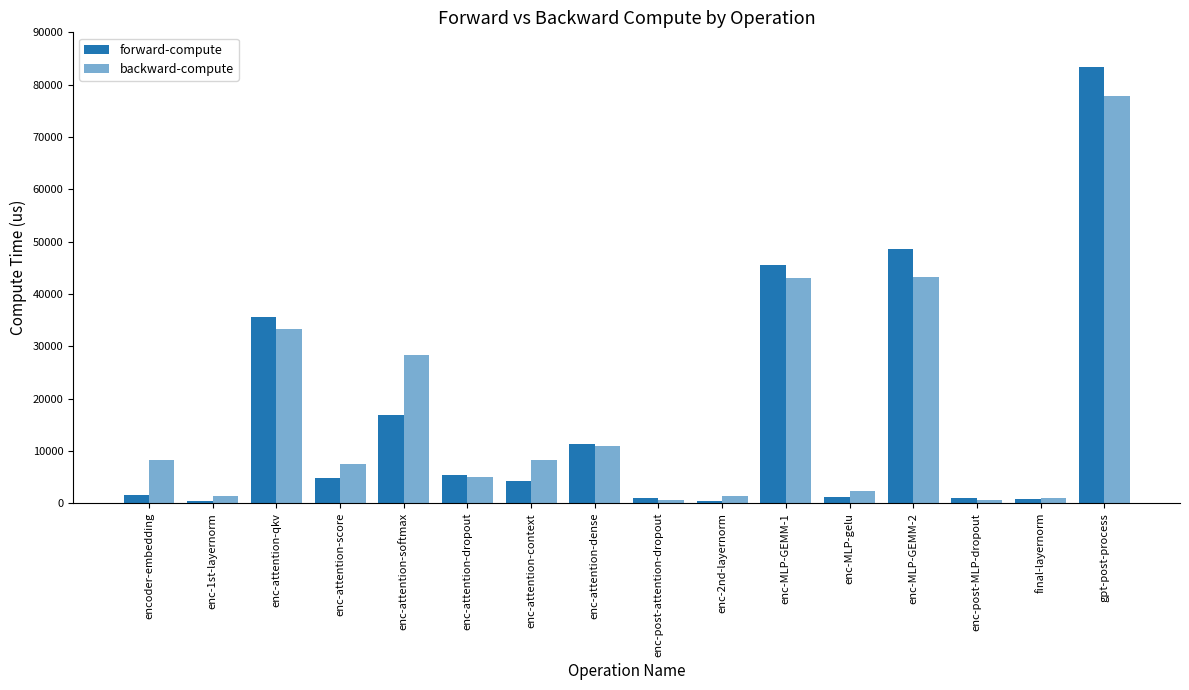

How many data points in backward-compute are less than 8246?

8